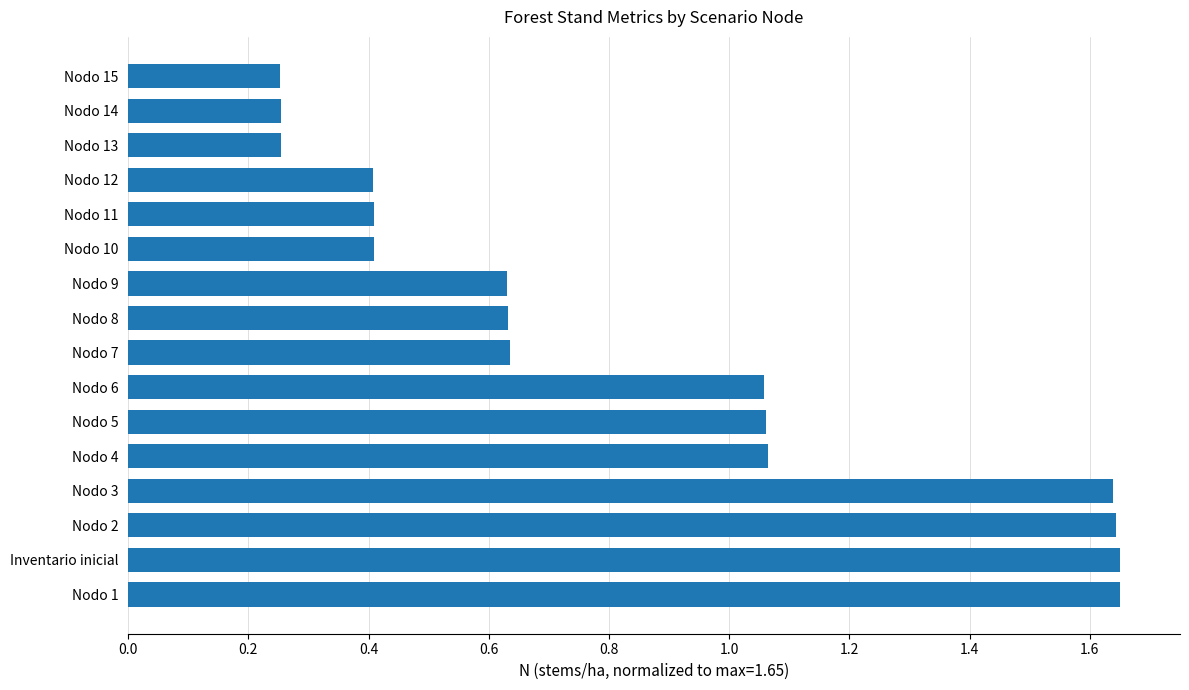

True or false: the data shows 0.1 at Nodo 14.

False